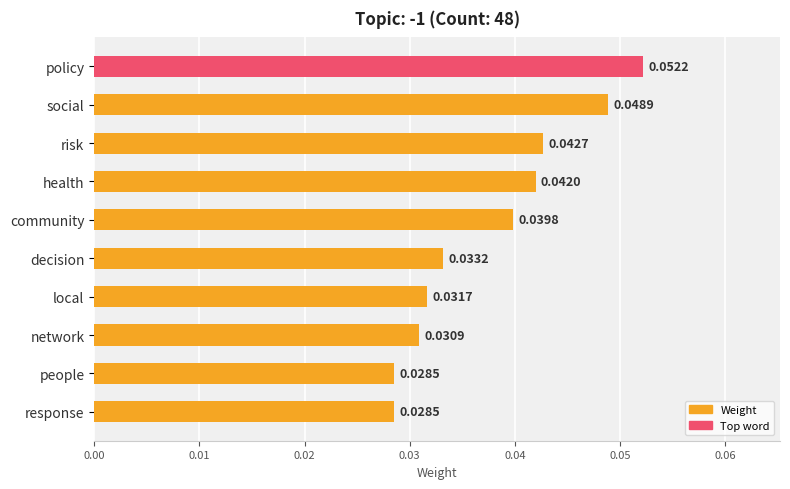

How many values are between 0 and 1?

10